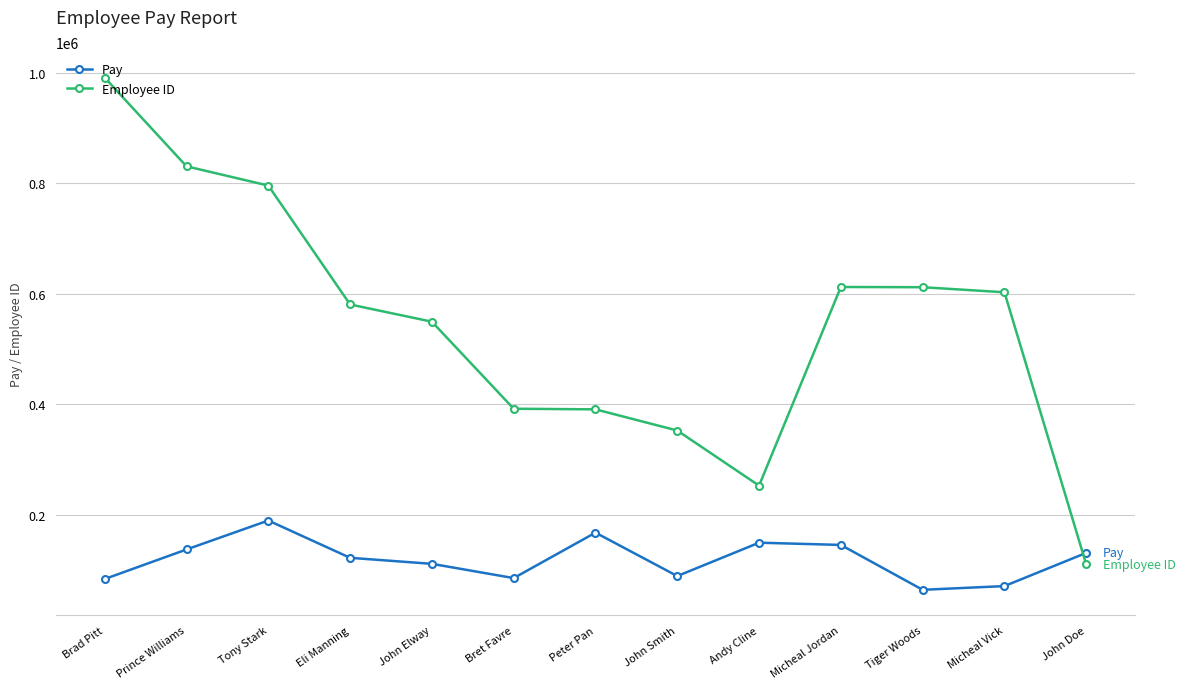

How many lines are shown in the chart?

2